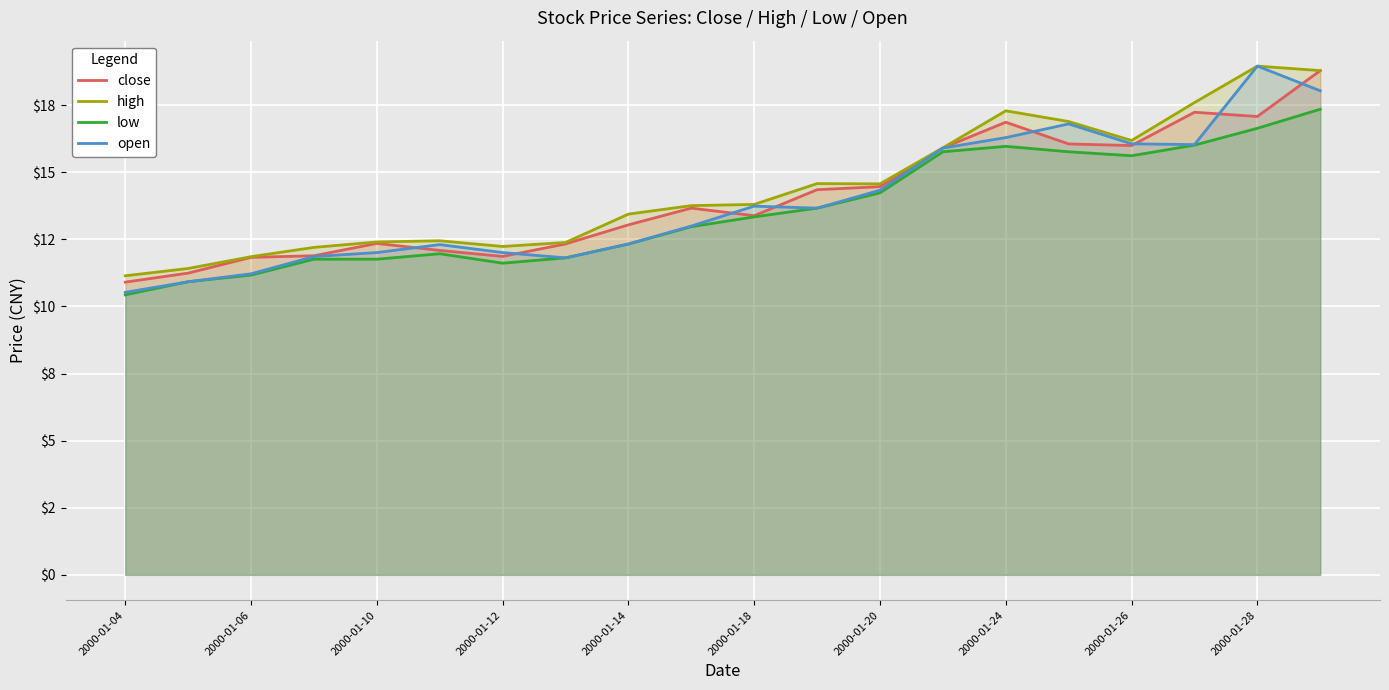

What is the smallest value displayed?

10.4